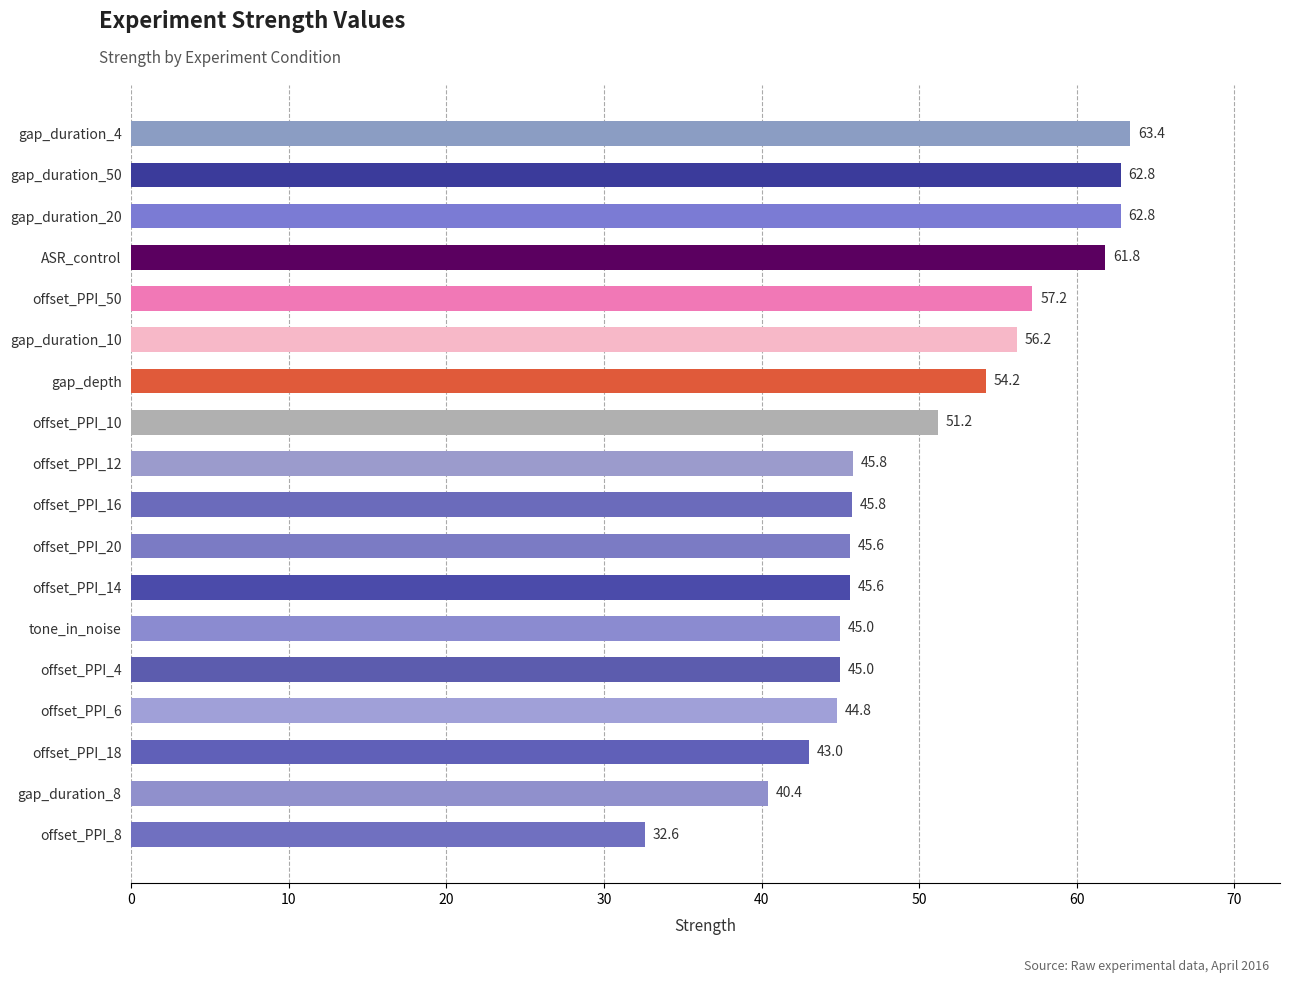

What is the change in value from offset_PPI_50 to gap_duration_8?

-16.8